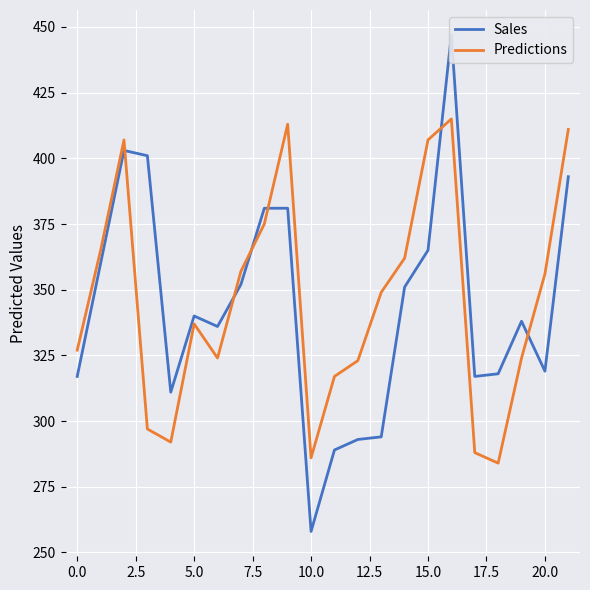

How many values in the Sales series are below 340?

11